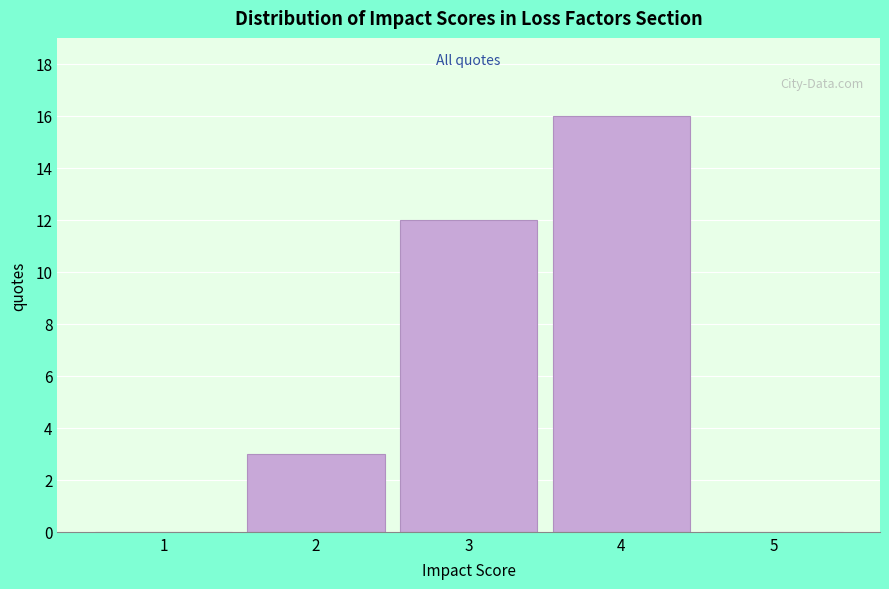

Which range on the x-axis has the tallest bar?

3.5 to 4.5